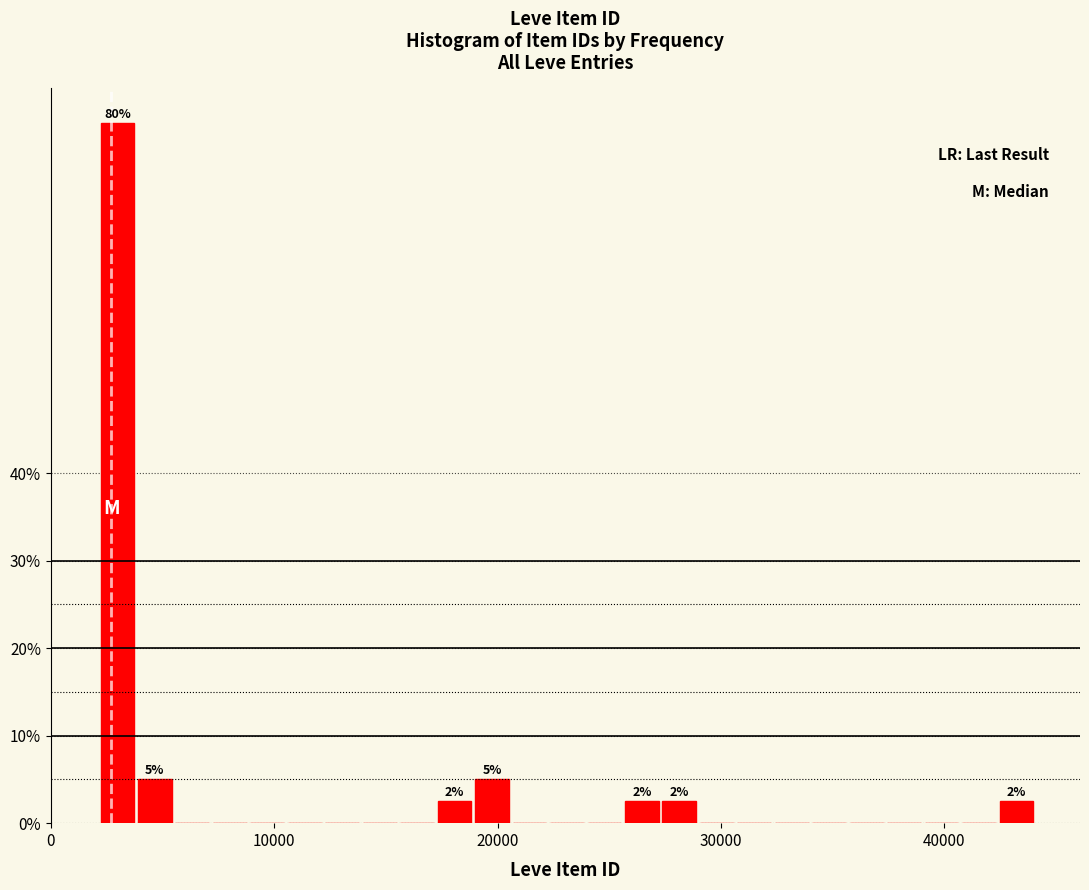

Around what value on the x-axis is the tallest bar? Give the approximate position of its centre, as read against the axis.

3000